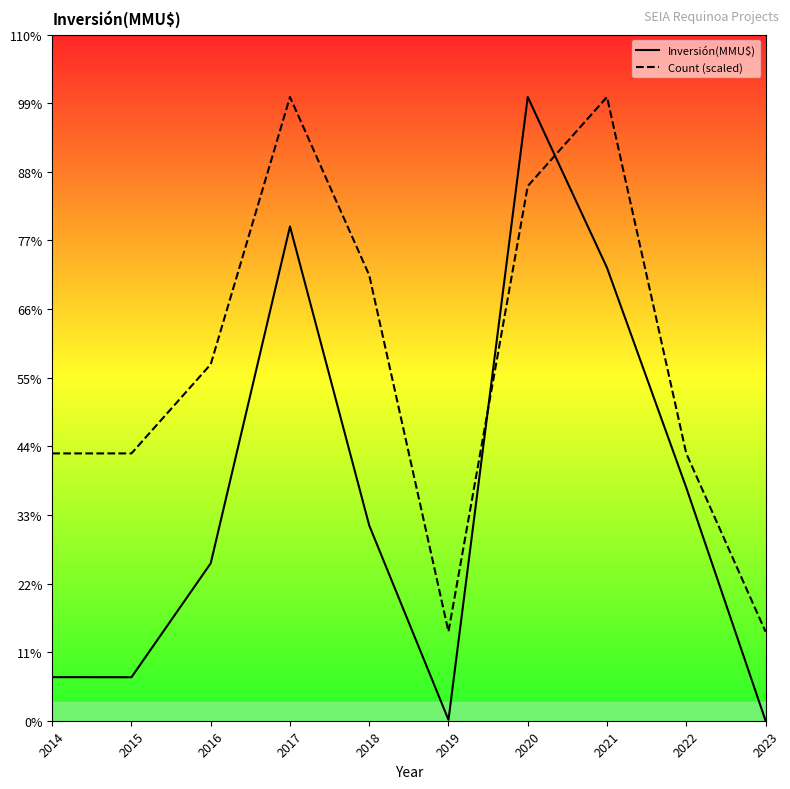

Between 2014 and 2019, which series saw the biggest shift?

Count (scaled)